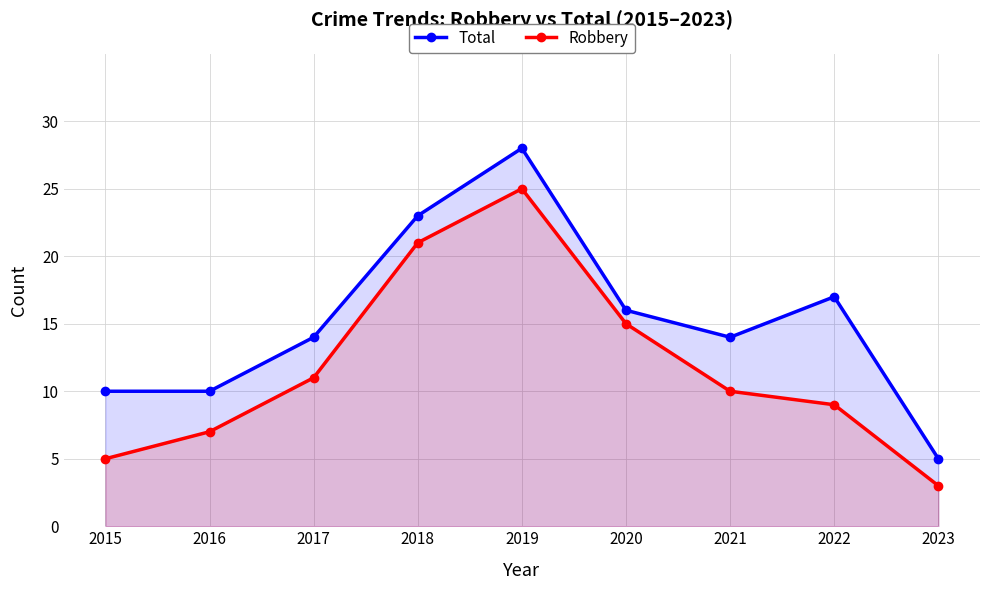

Which series changed the most between 2016 and 2023?

Total